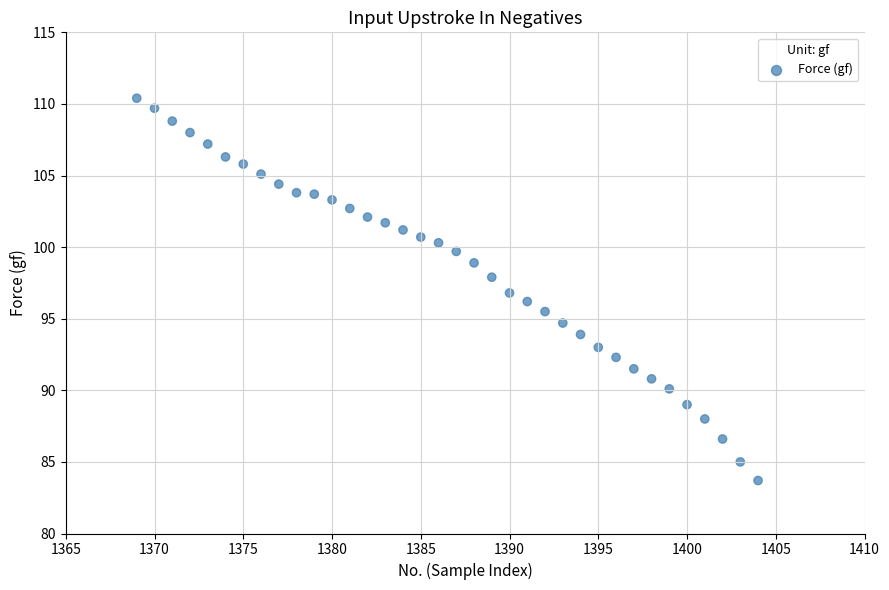

What is the range of Y values (max minus min)?

26.7